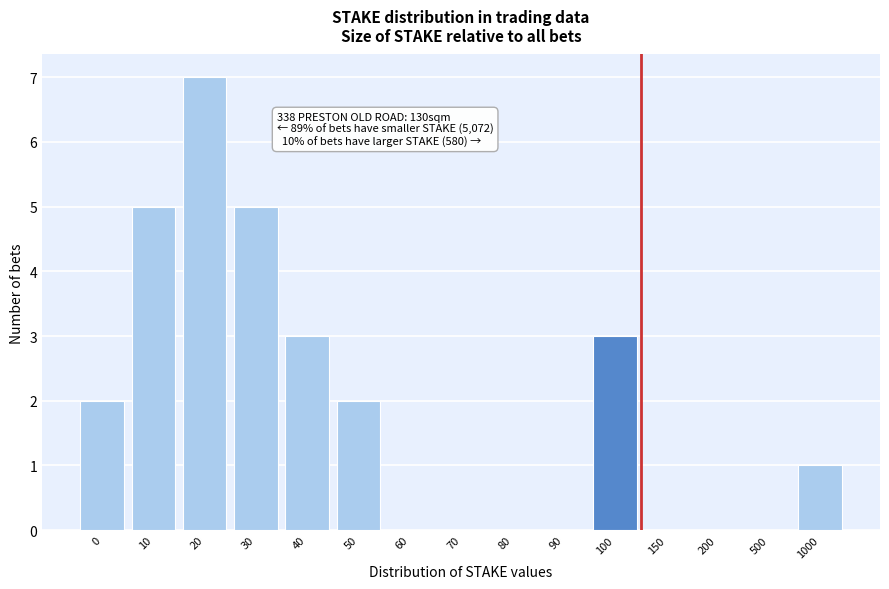

Reading left to right, list all the values displayed in this chart.

0=2	10=5	20=7	30=5	40=3	50=2	60=0	70=0	80=0	90=0	100=3	150=0	200=0	500=0	1000=1